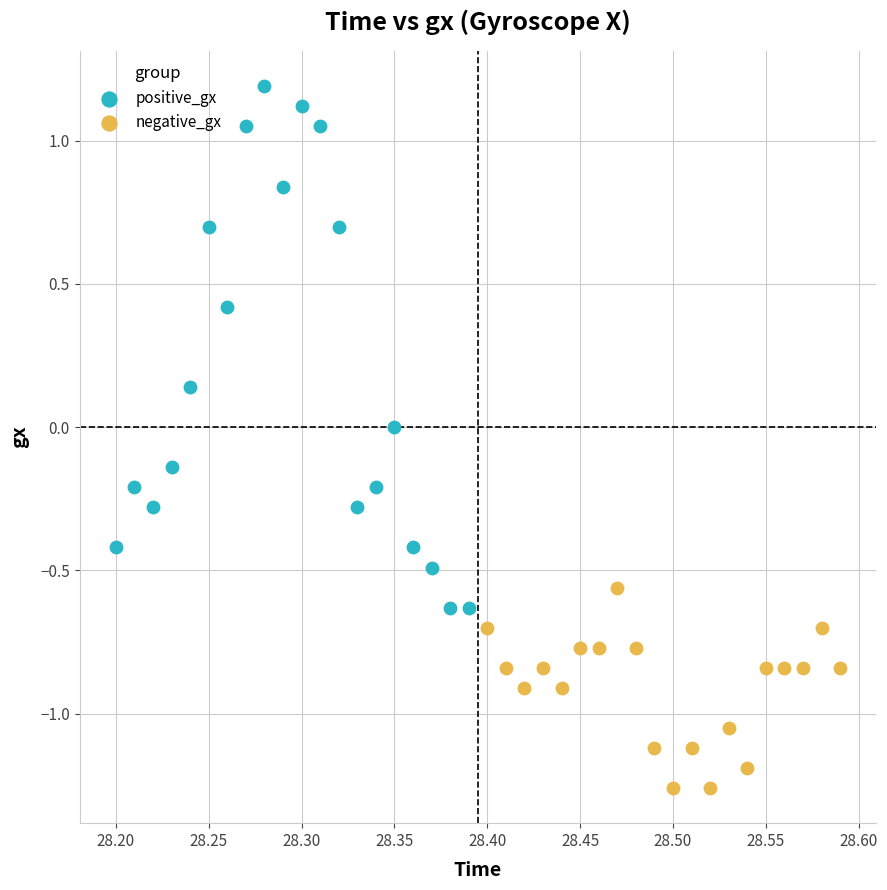

What are all the series names shown in the legend?

positive_gx, negative_gx